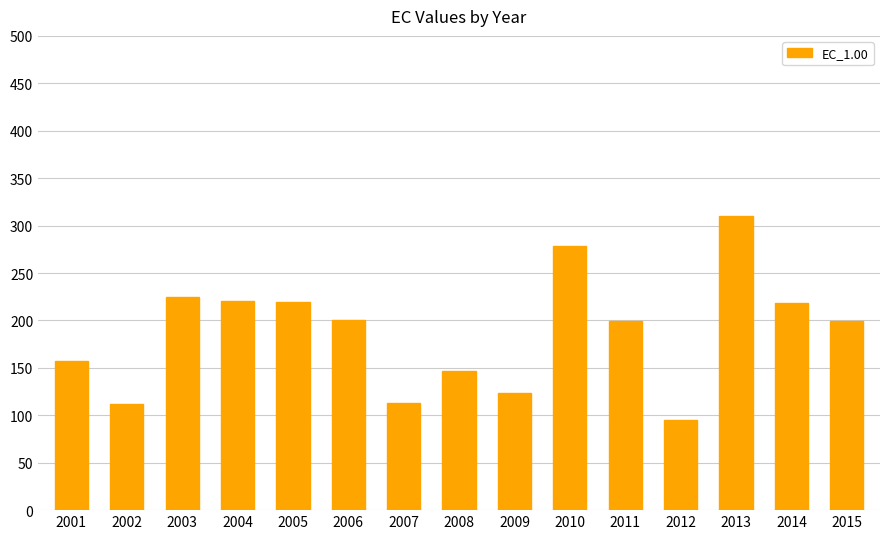

Are the bars horizontal?

No